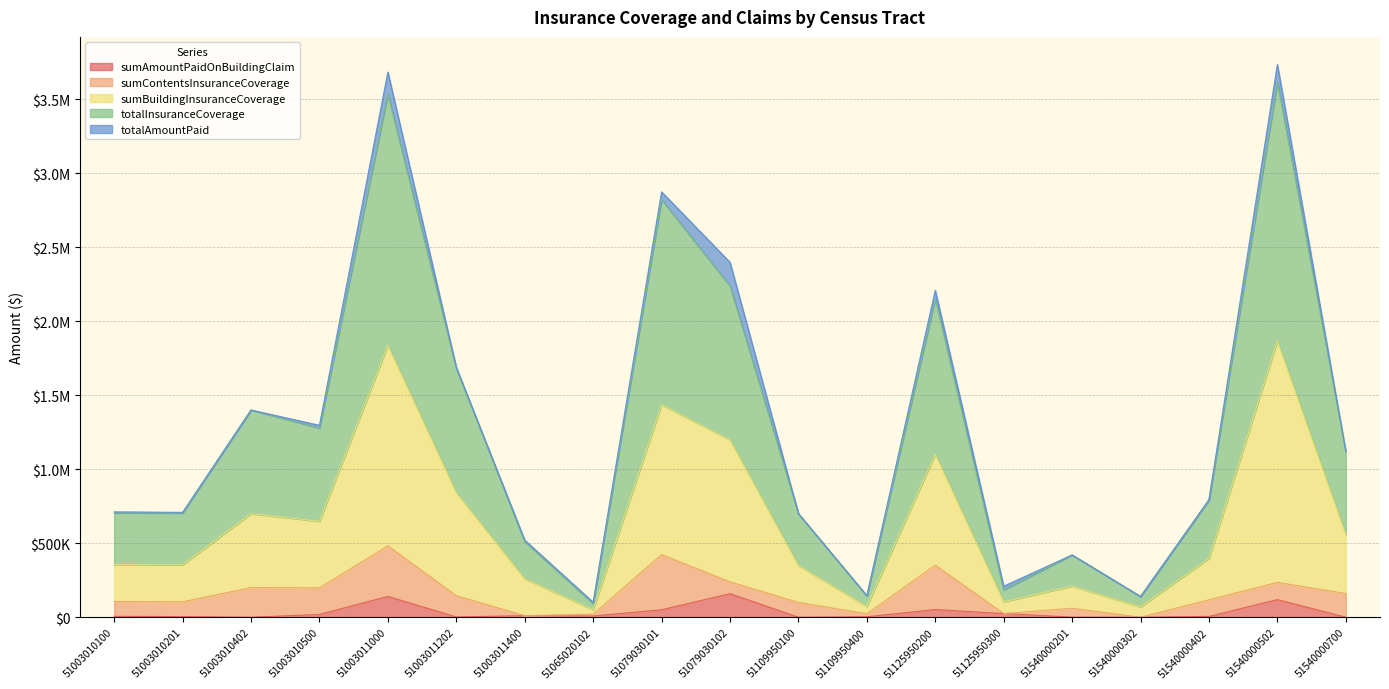

Rank the categories by sumBuildingInsuranceCoverage value from highest to lowest.

51540000502, 51003011000, 51079030101, 51079030102, 51125950200, 51003011202, 51003010402, 51003010500, 51540000700, 51540000402, 51003010100, 51003010201, 51109950100, 51003011400, 51540000201, 51125950300, 51109950400, 51540000302, 51065020102